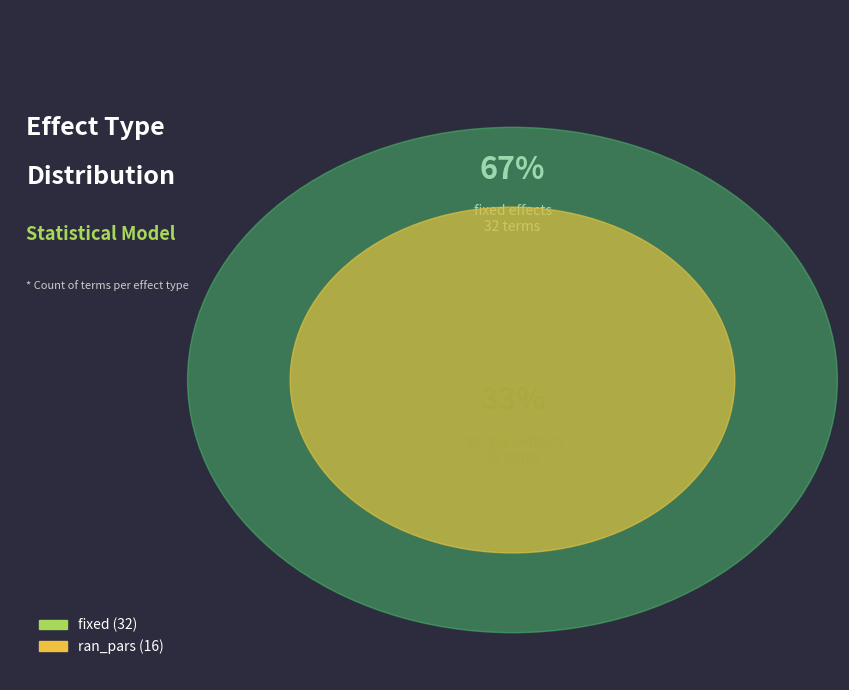

Does any single category account for the majority?

Yes